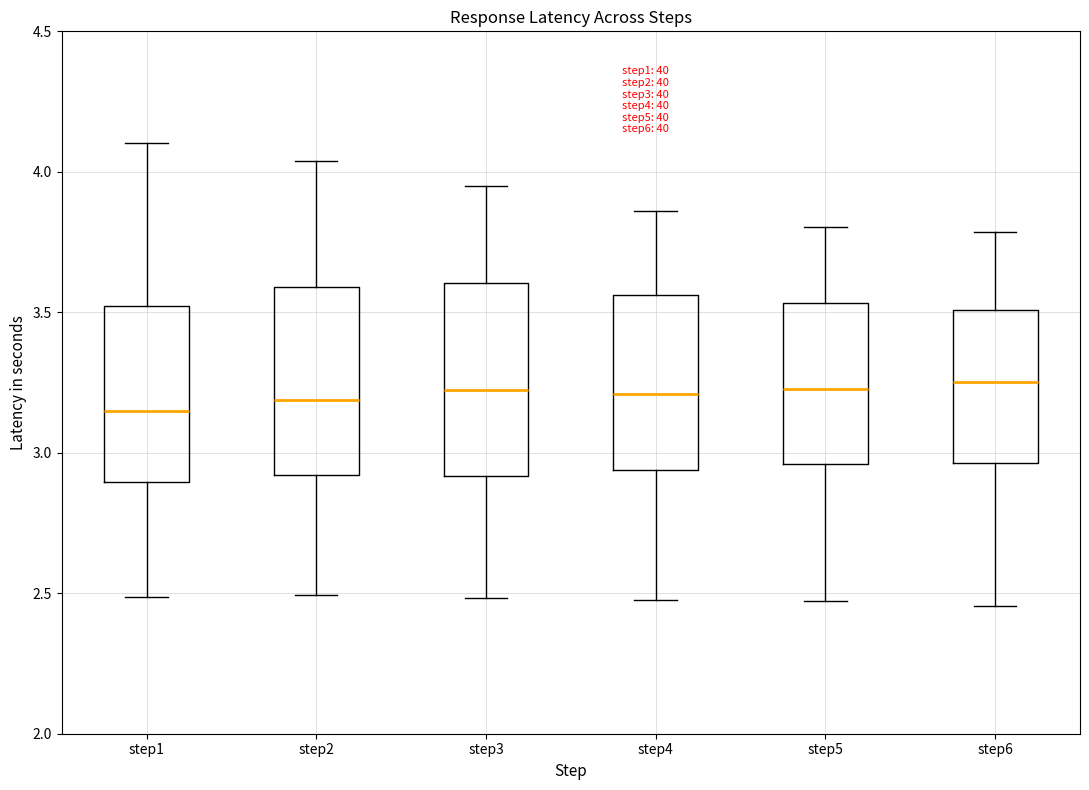

Reading left to right, transcribe this box plot: for each box, give where its median line is, the range the box spans, and where its two whiskers end, as read against the y-axis. The values are not printed on the chart, so give them approximately, as read against the axis.

step1: median 3.15, box 2.90 to 3.50, whiskers 2.50 to 4.10
step2: median 3.20, box 2.90 to 3.60, whiskers 2.50 to 4.05
step3: median 3.20, box 2.90 to 3.60, whiskers 2.50 to 3.95
step4: median 3.20, box 2.95 to 3.55, whiskers 2.50 to 3.85
step5: median 3.25, box 2.95 to 3.55, whiskers 2.45 to 3.80
step6: median 3.25, box 2.95 to 3.50, whiskers 2.45 to 3.80